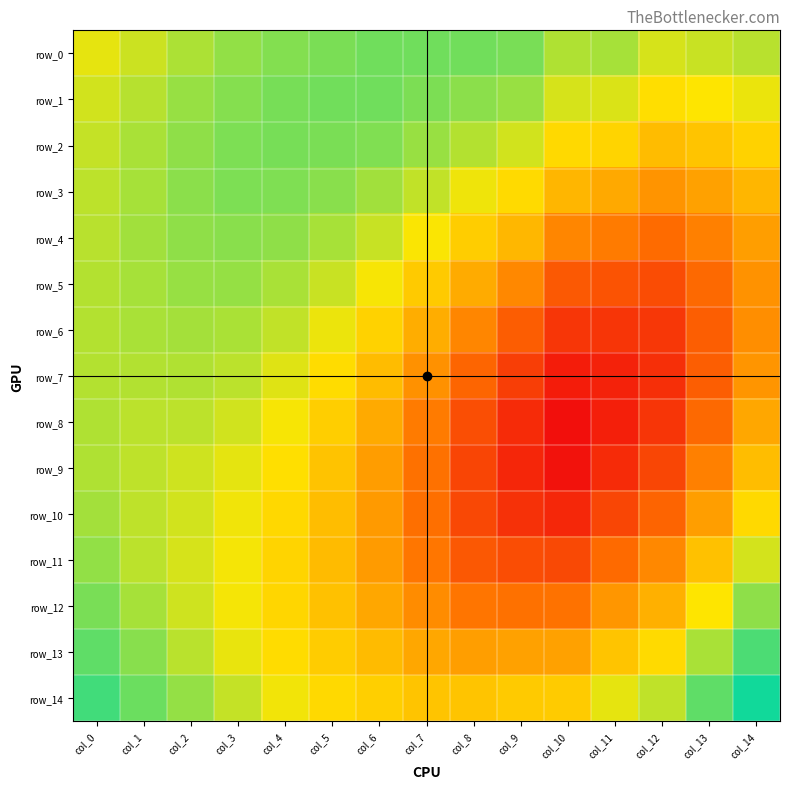

What is the difference between the maximum and minimum values in the row_11 series?

0.1